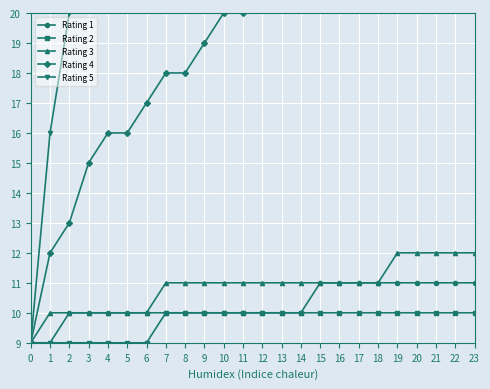

True or false: Rating 1 and Rating 3 cross at least once.

False